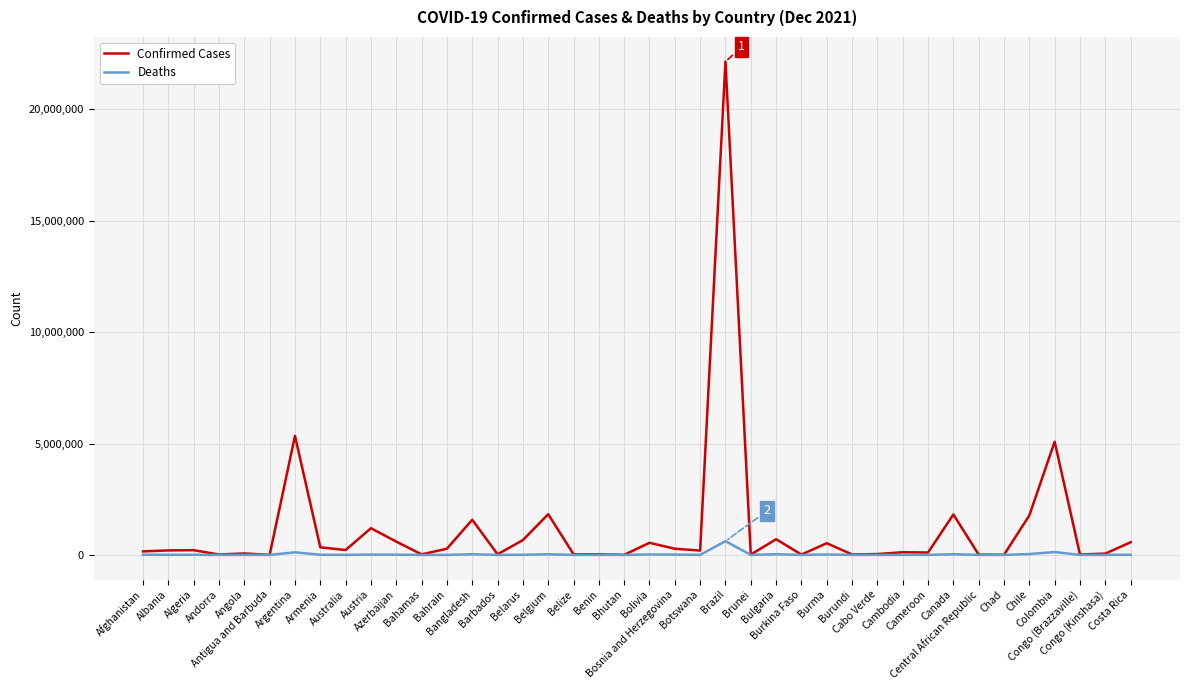

At how many categories does at least one series exceed 9807244?

1